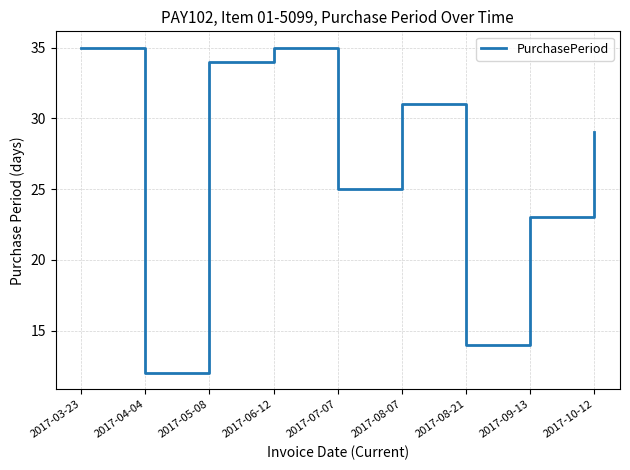

What position from the right is 2017-08-21?

3